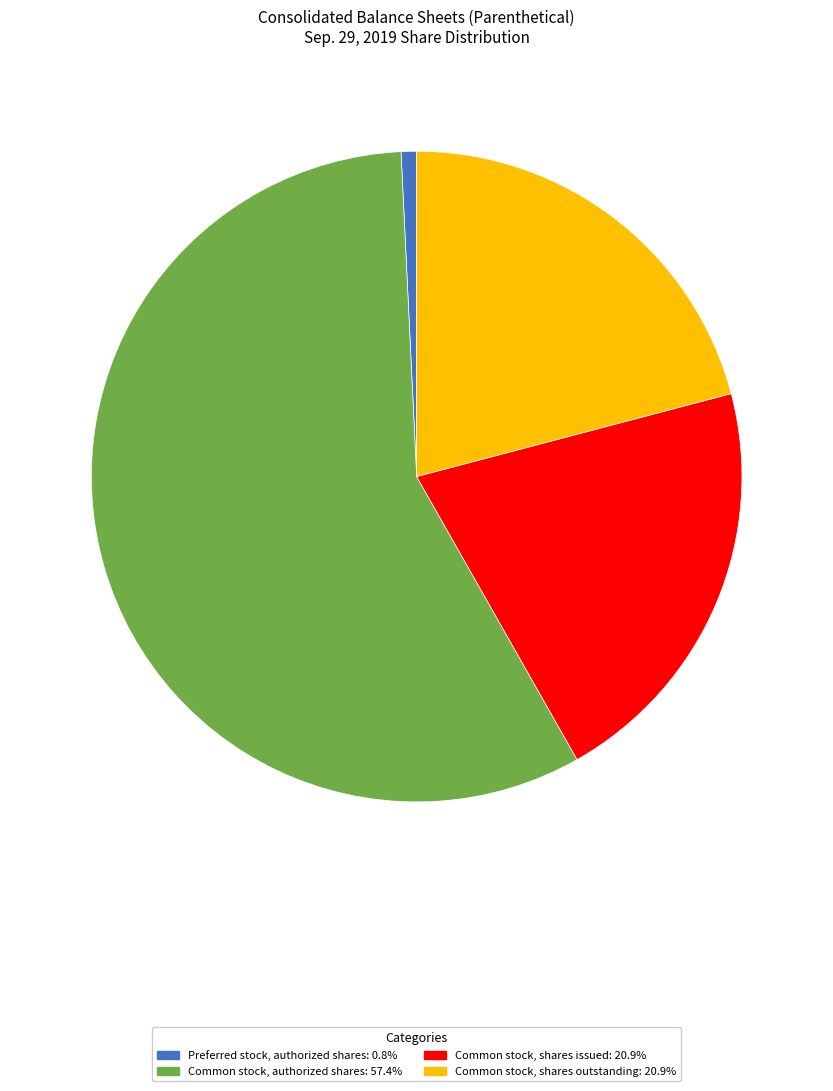

Count the number of slices in the pie.

4